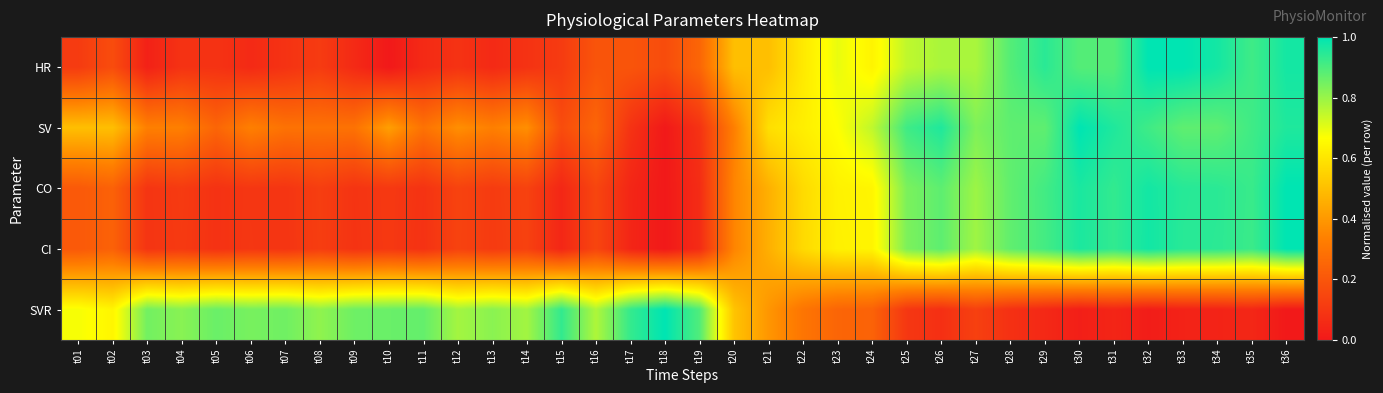

List the series in order of their peak value, highest first.

HR, SV, CO, CI, SVR